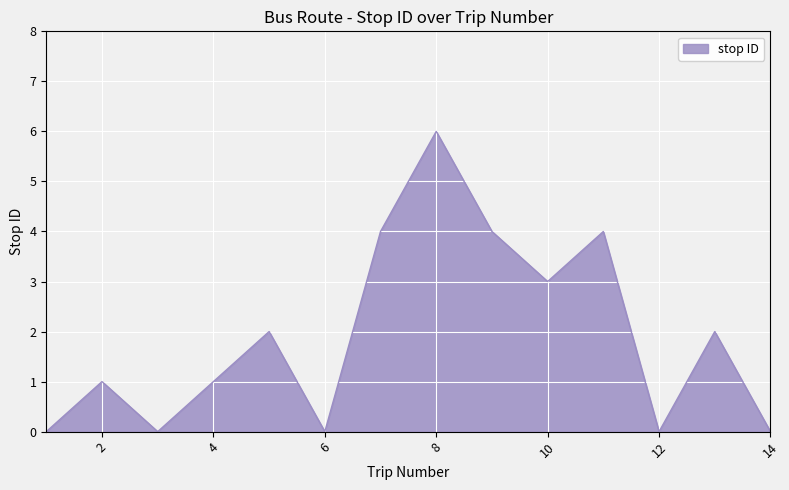

What is the difference between the maximum and minimum values?

6